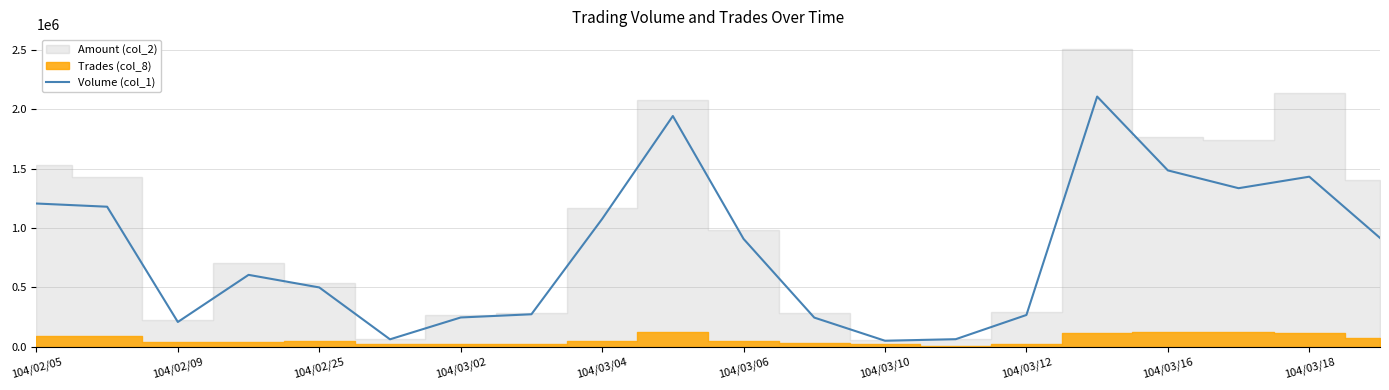

The value at 104/02/05 is 532642. True or false?

False